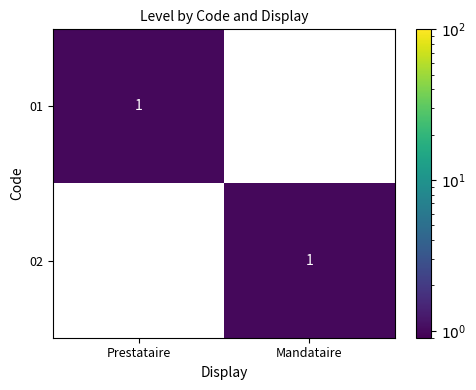

Which category has the lowest value in the 01 series?

Mandataire